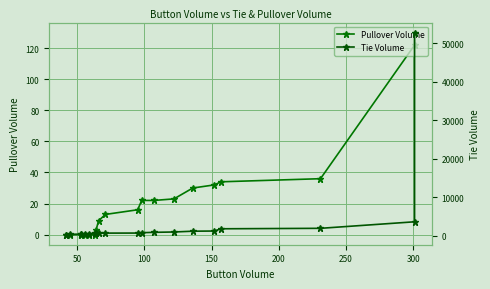

True or false: Tie Volume has a value of 421 at 12.

False